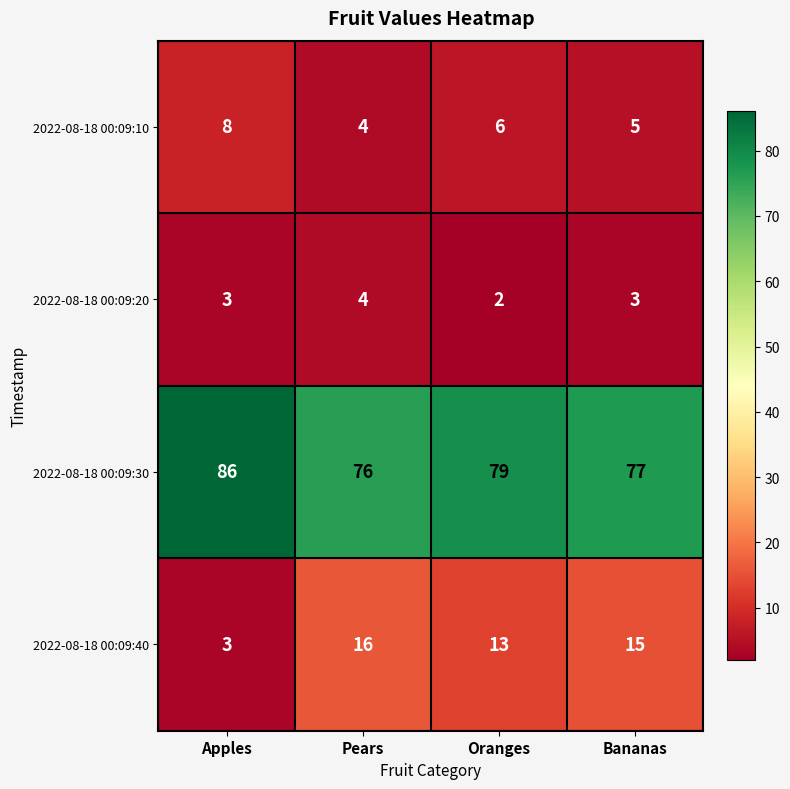

What is the maximum value shown in the chart?

86